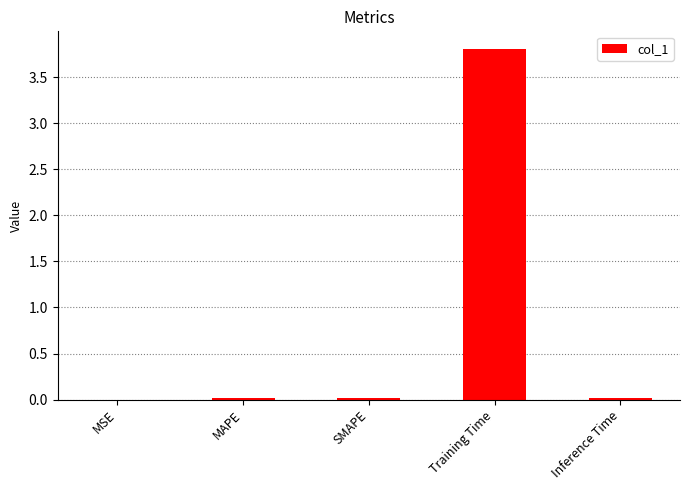

At which category does the chart reach its peak across all series?

Training Time